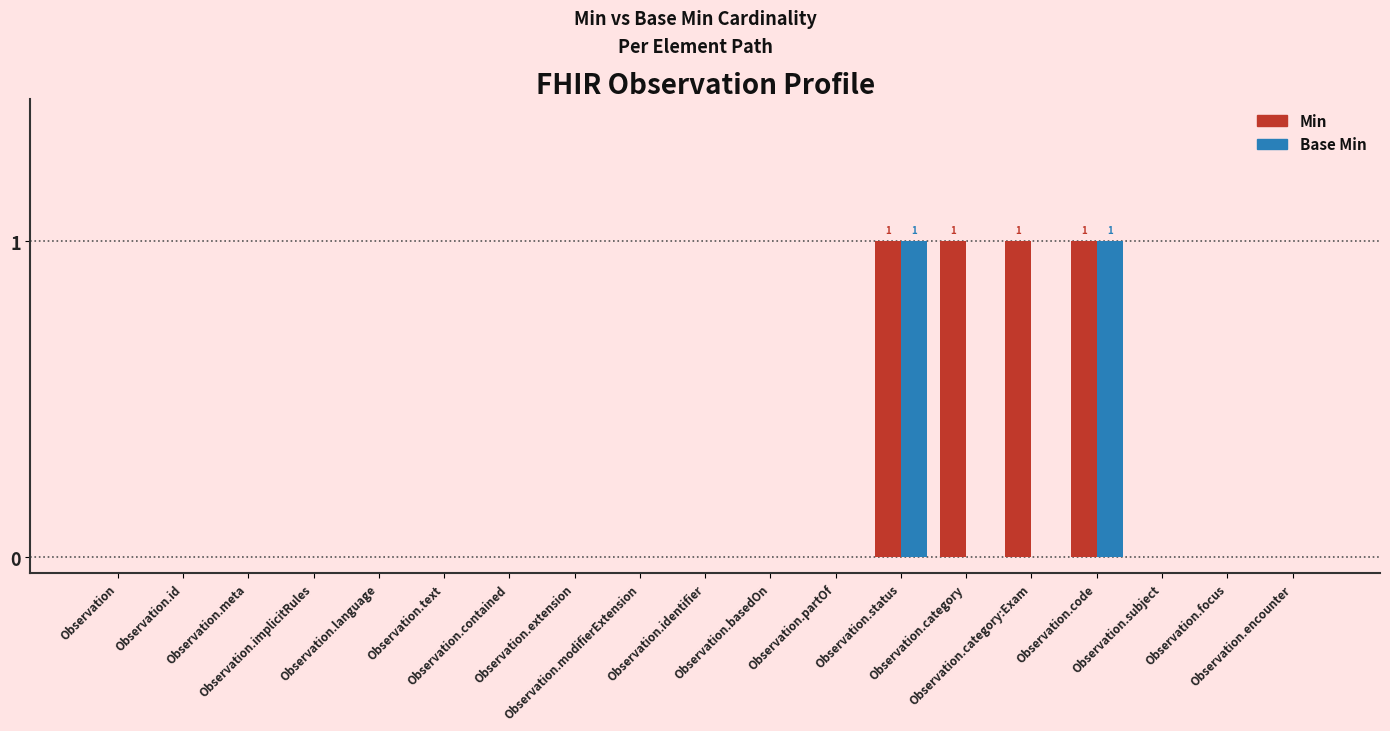

List the series in order of their overall mean, highest first.

Min, Base Min